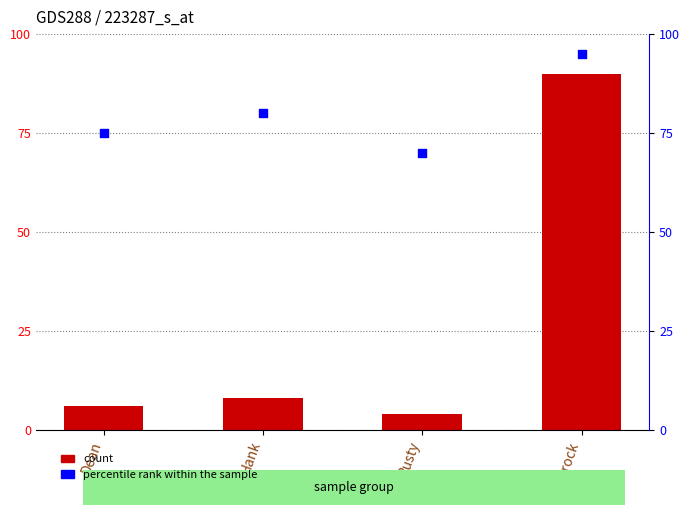

Is the value of count at Hank greater than the value of percentile rank within the sample at Hank?

No